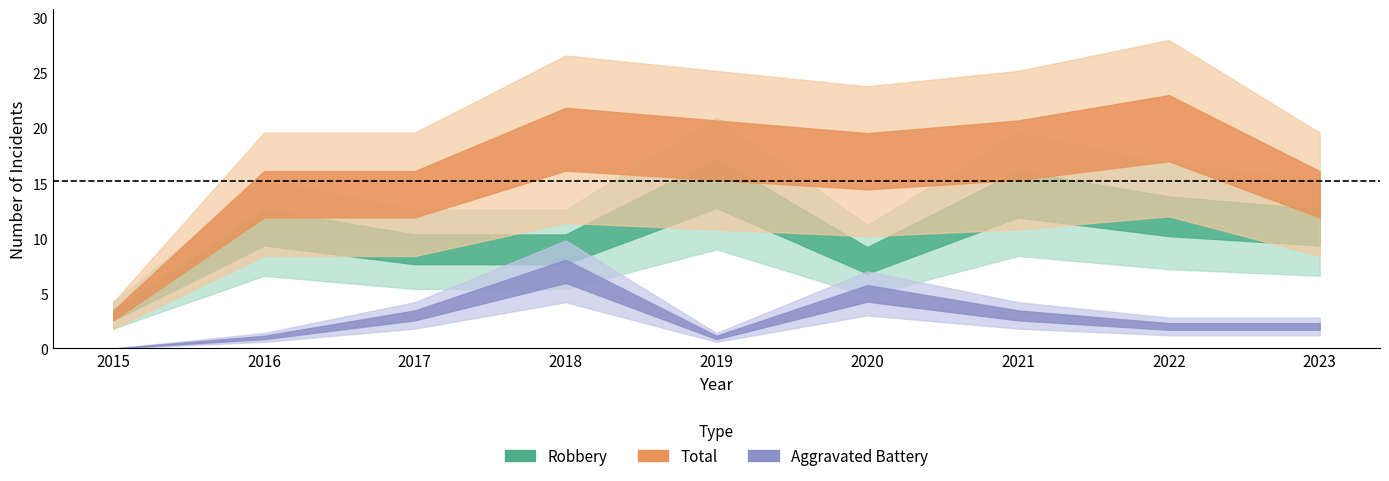

The value of Aggravated Assault at 2021 is -2. True or false?

False